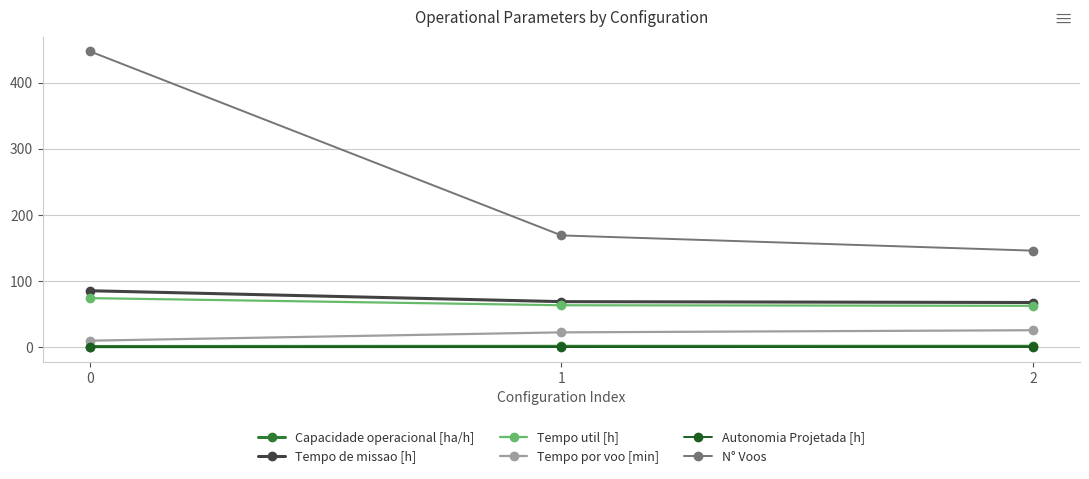

What are all the series names shown in the legend?

Capacidade operacional [ha/h], Tempo de missao [h], Tempo util [h], Tempo por voo [min], Autonomia Projetada [h], N° Voos